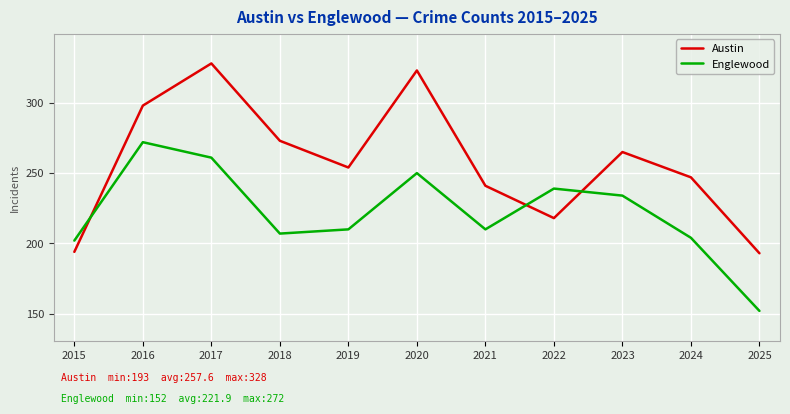

Is the value of Englewood at 2020 greater than the value of Austin at 2022?

Yes